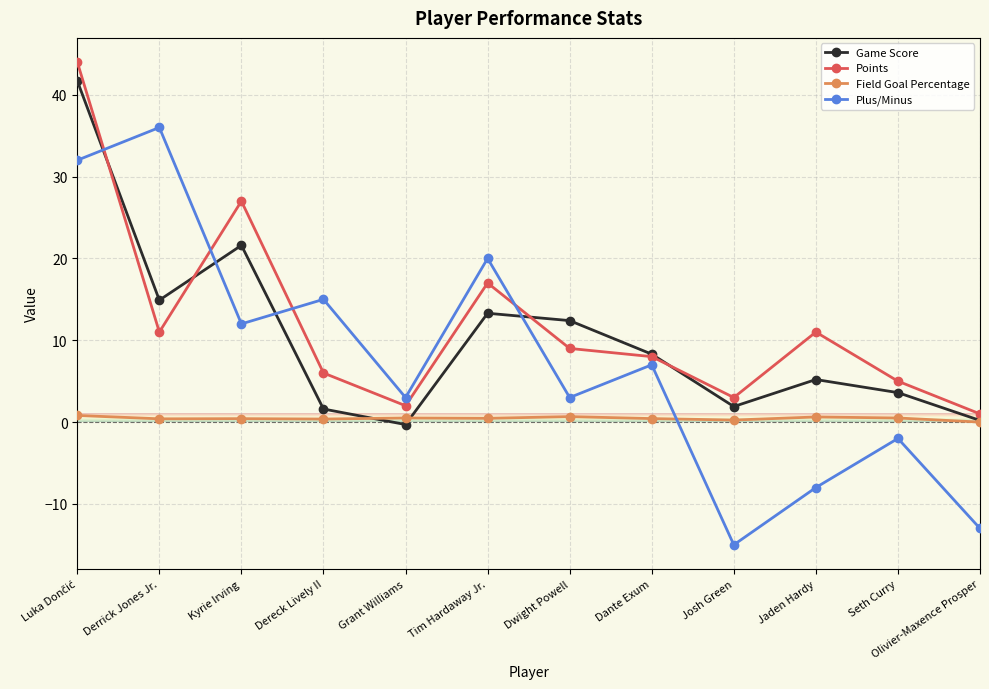

At which category does Game Score reach its first local peak?

Kyrie Irving